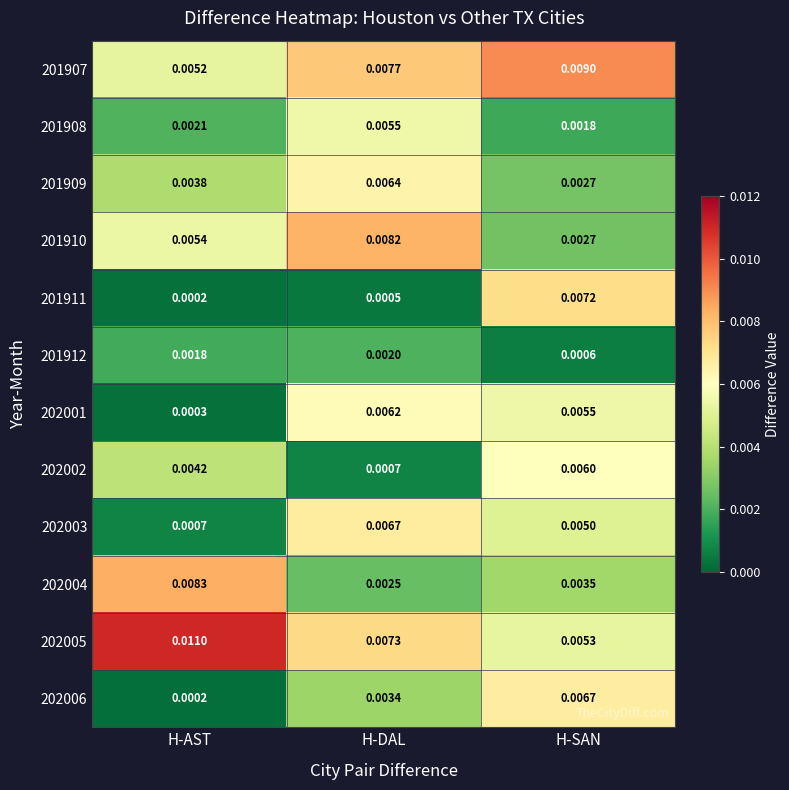

Is the value of 201912 at H-DAL greater than the value of 202001 at H-AST?

Yes